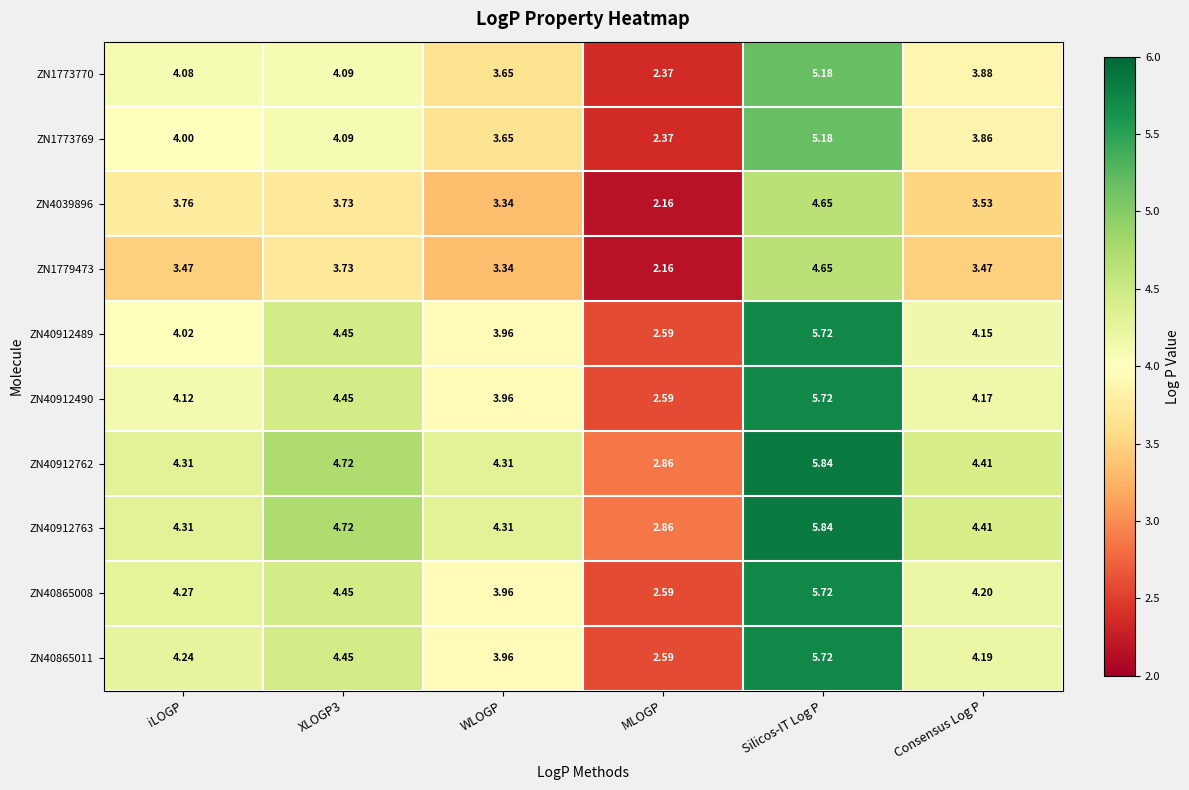

At which label does ZN40912763 reach its minimum?

MLOGP